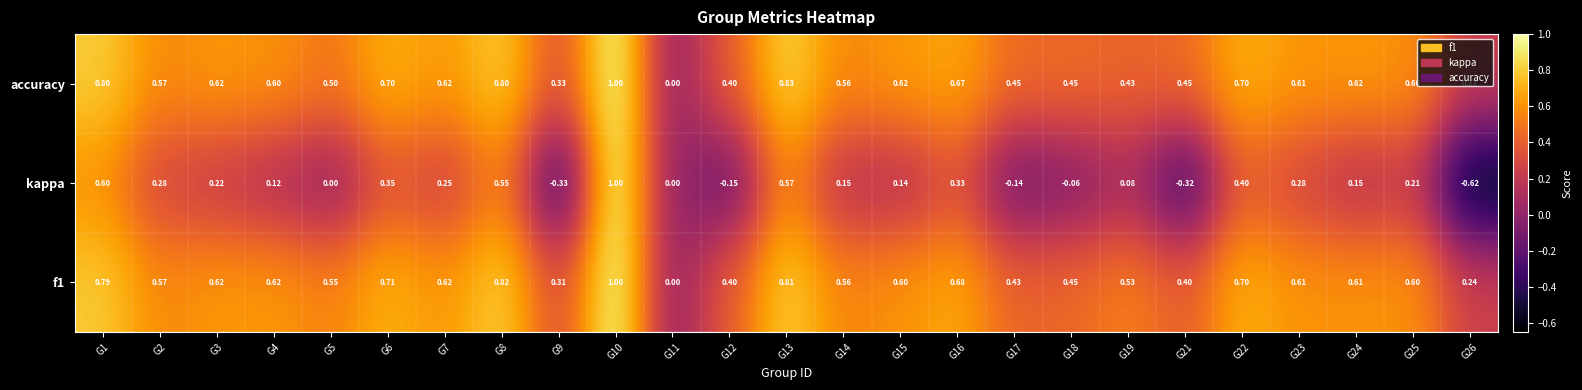

Is the value of kappa at G19 greater than the value of accuracy at G5?

No